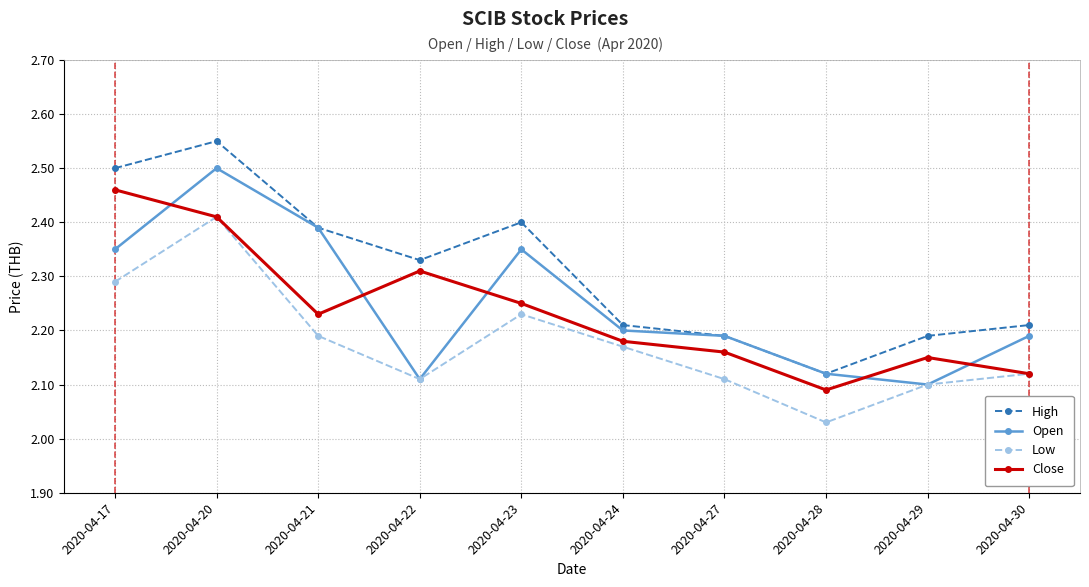

Count the number of categories in the chart.

10